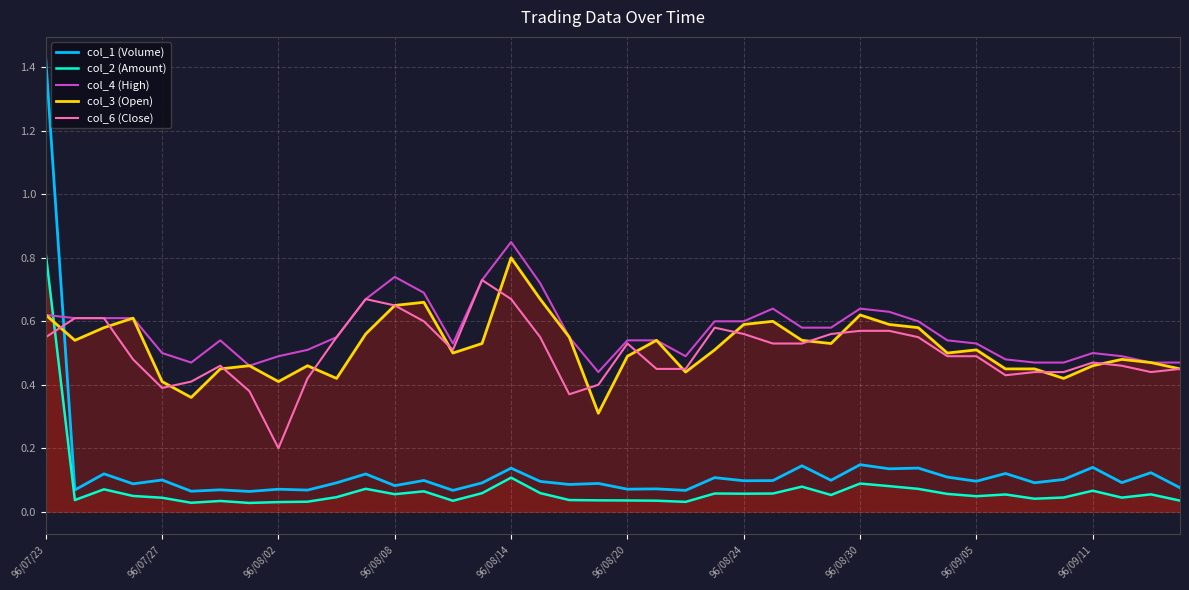

The value of col_6 (Close) at 96/07/27 is 0.2. True or false?

False